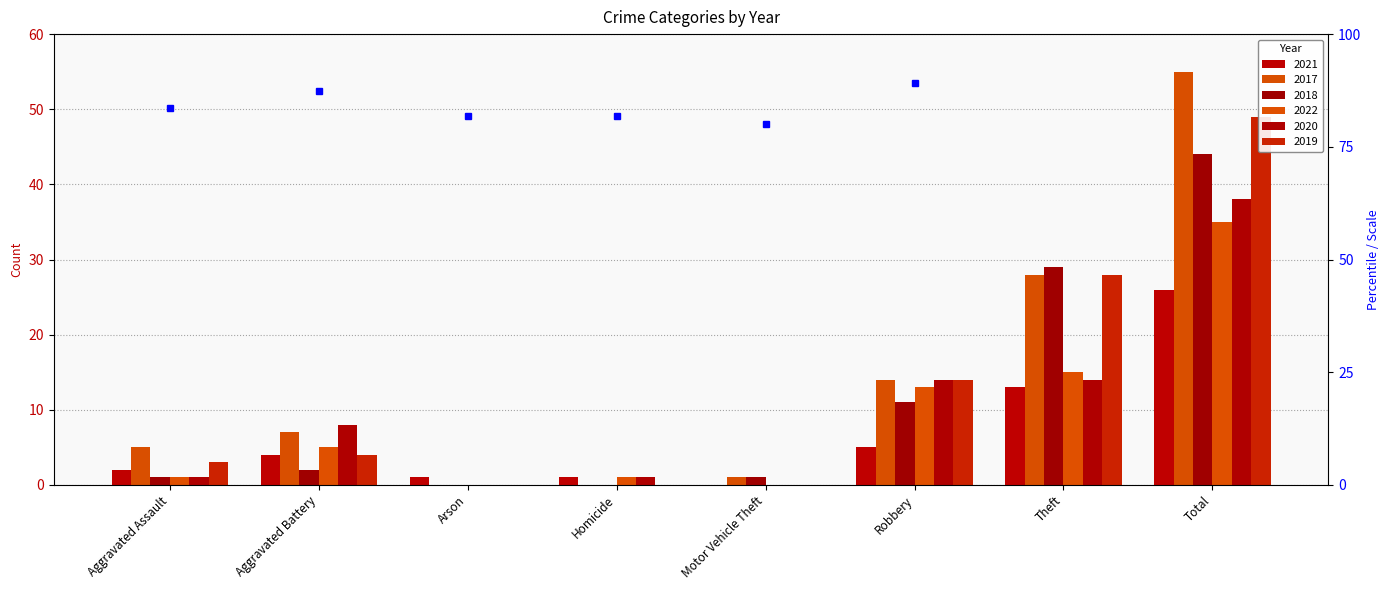

Which category has the lowest value in the 2017 series?

Arson